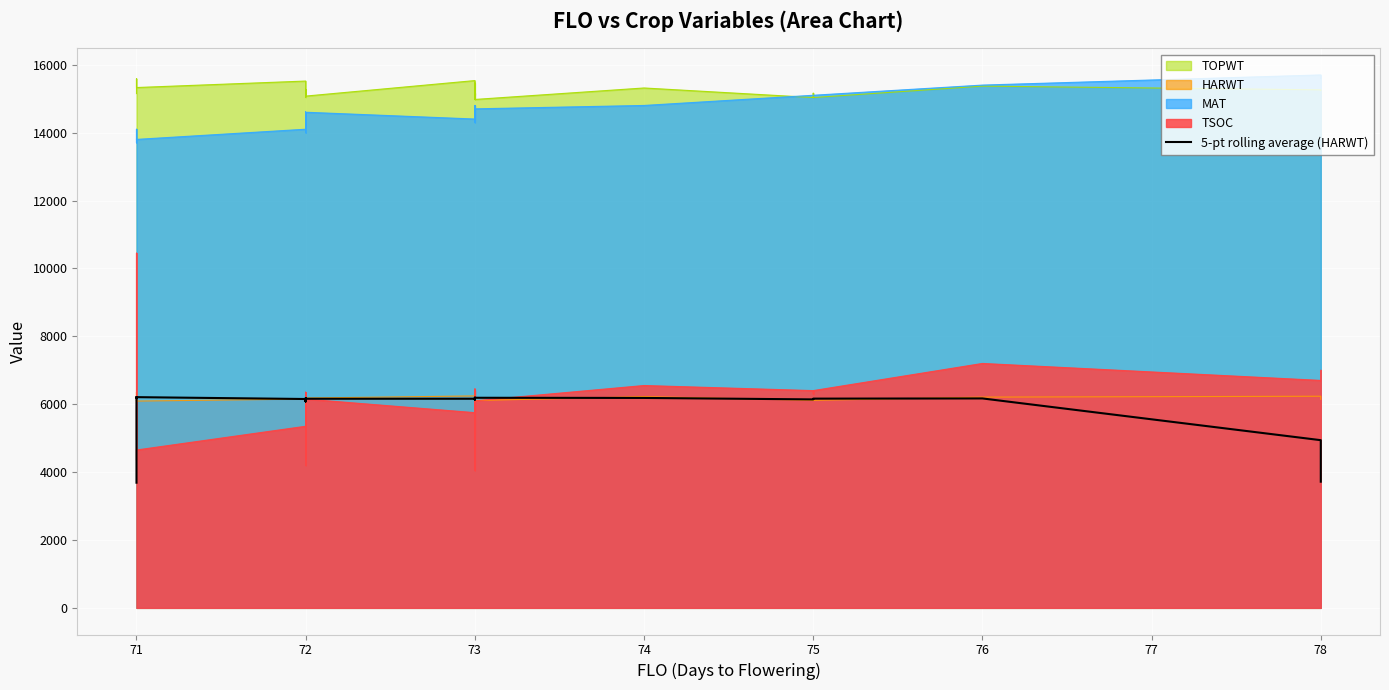

The chart shows a value of 6189.0 at 71. True or false?

True